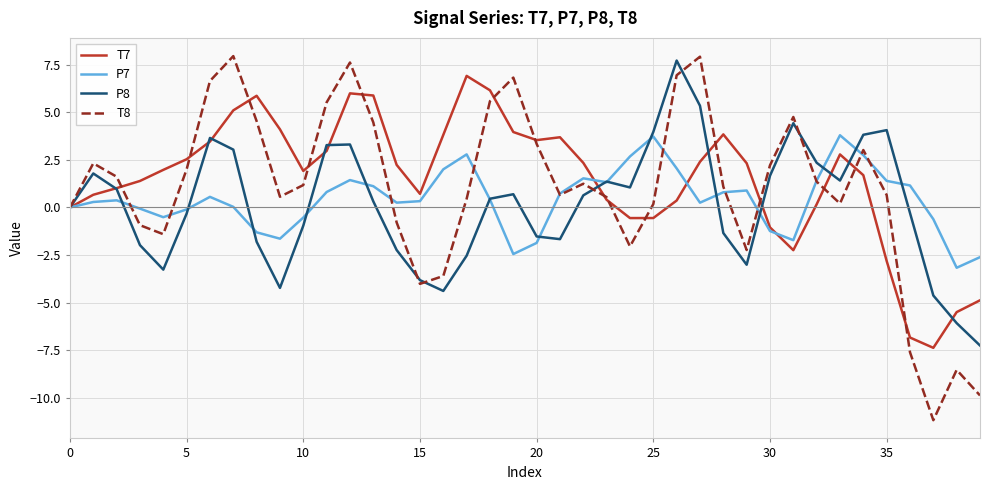

Which series has the largest range (max minus min)?

T8